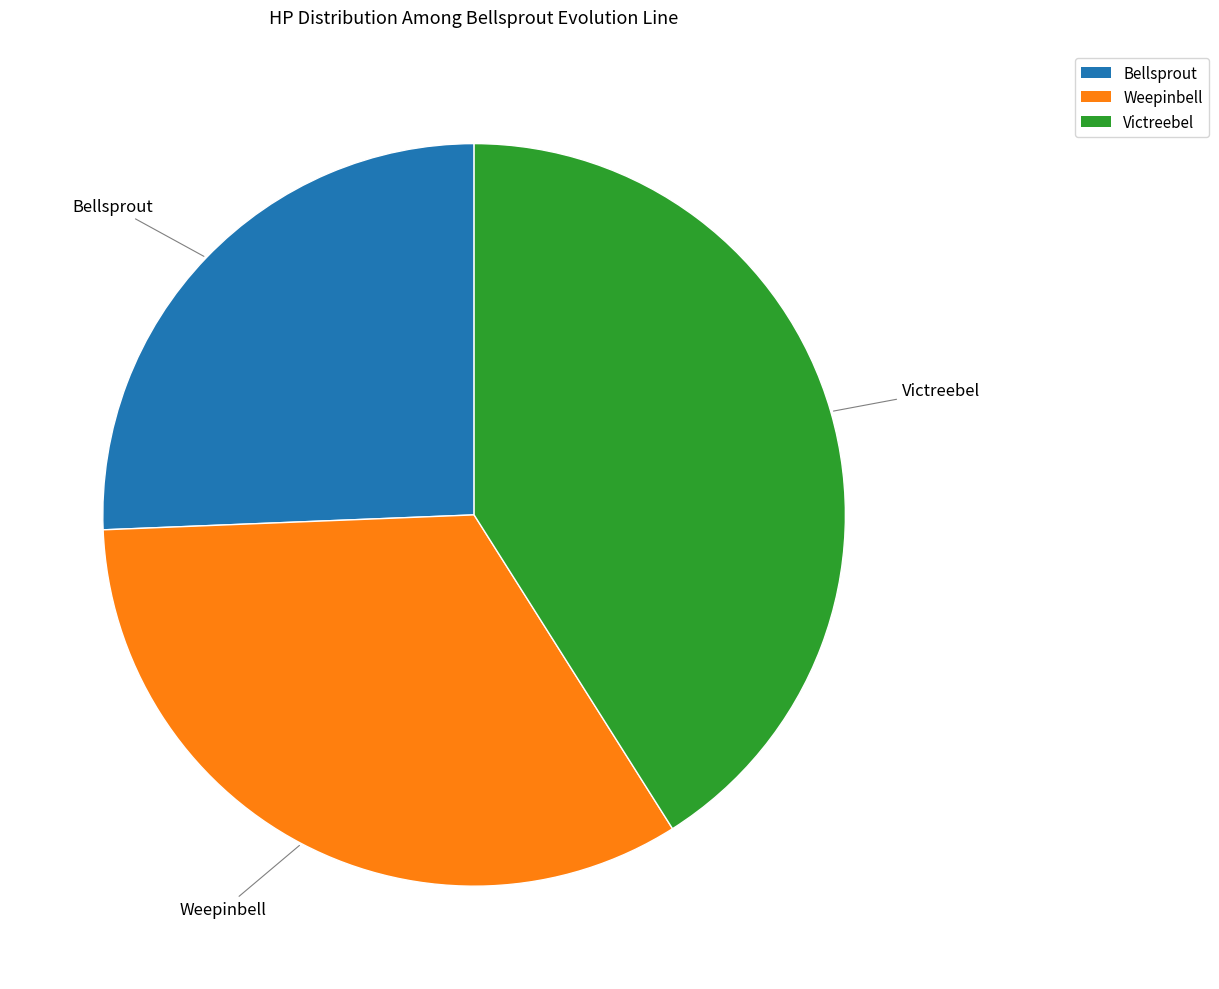

Is the sum of Weepinbell and Bellsprout greater than half?

Yes